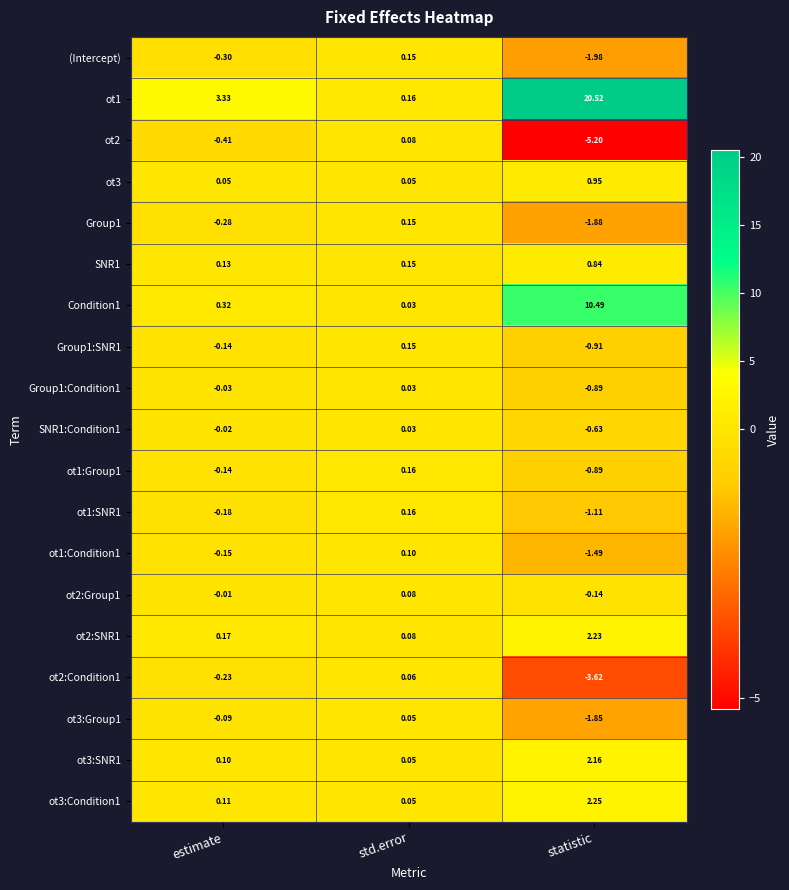

Rank the categories by ot1:SNR1 value from lowest to highest.

statistic, estimate, std.error